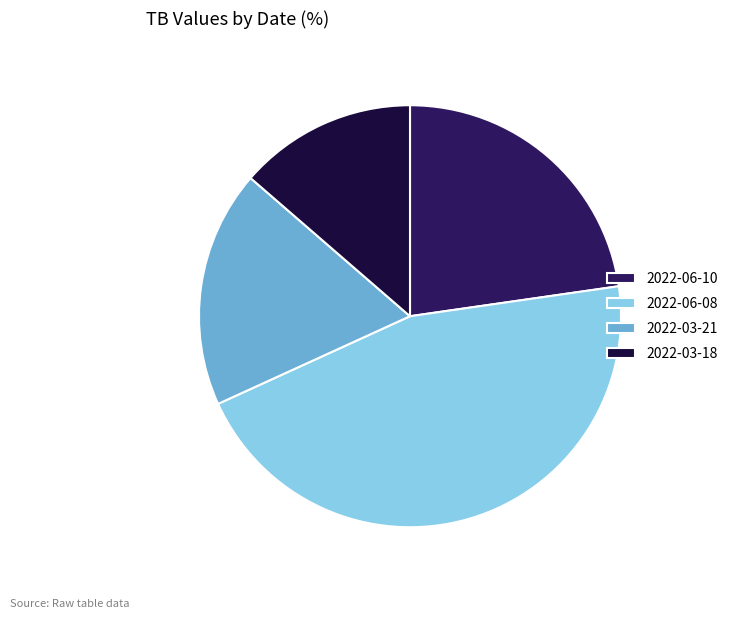

What is the largest slice in the pie chart?

2022-06-08